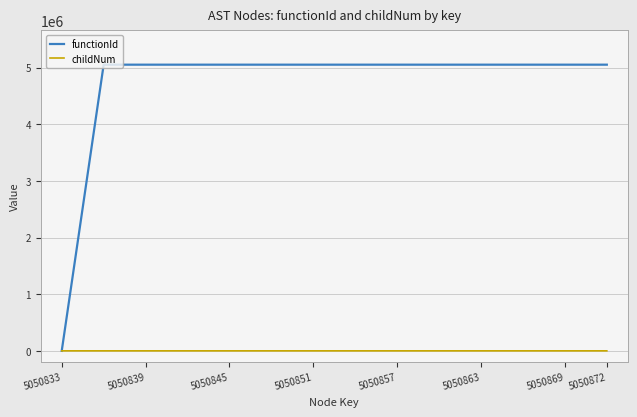

Rank the series by their average value, from lowest to highest.

childNum, functionId